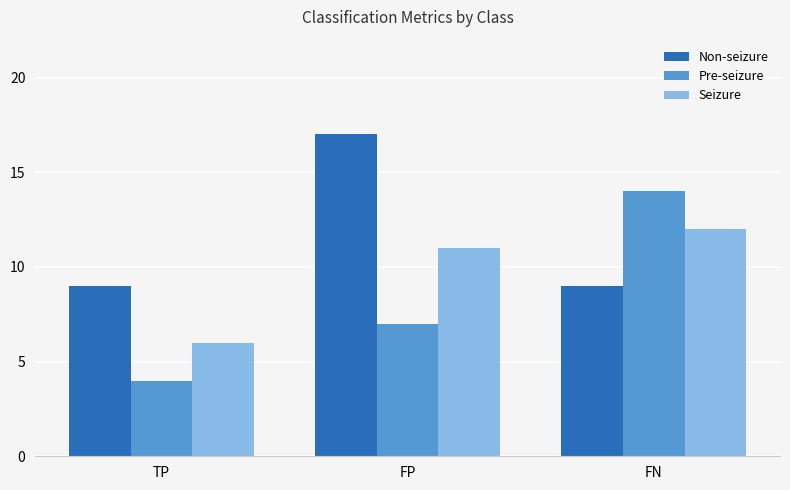

How many categories are shown in the chart?

3